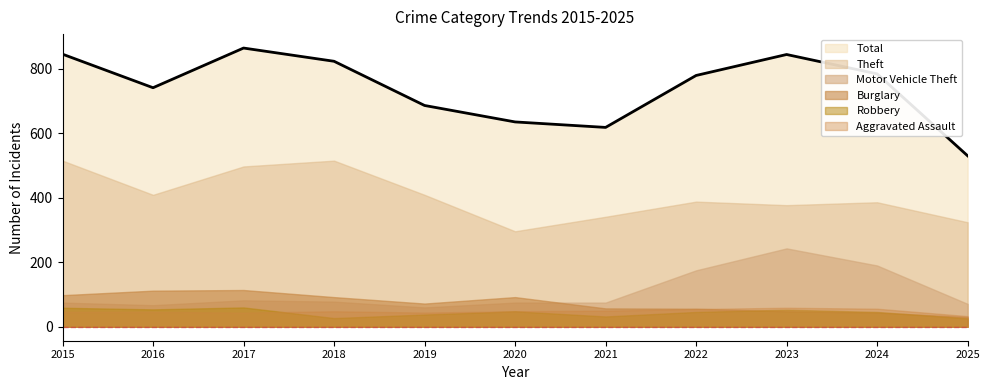

How many categories are shown in the chart?

11